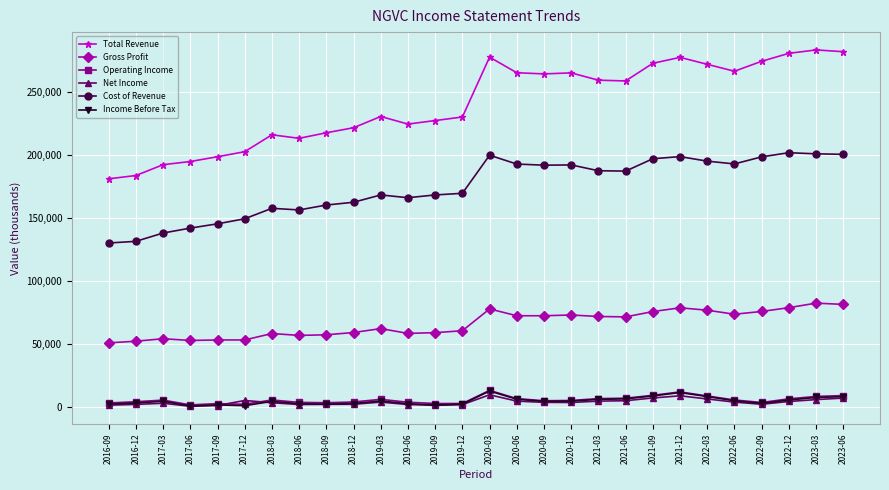

At how many categories does at least one series exceed 40056?

28